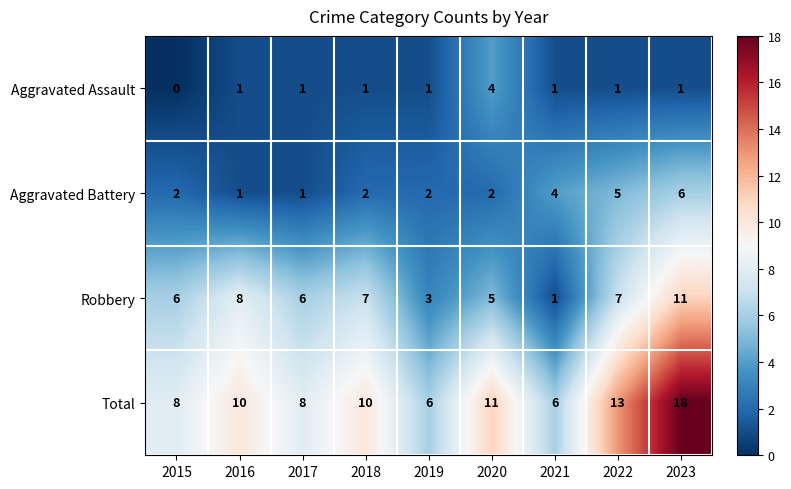

At which category is the sum across all series the highest?

2023